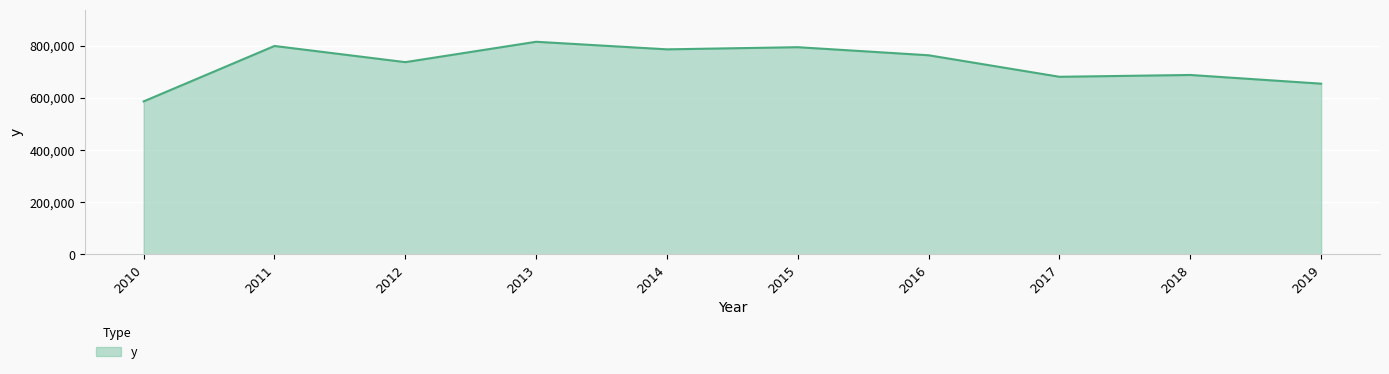

Reading right to left, transcribe all the data shown in this chart.

2019=654891	2018=688288	2017=681306	2016=763844	2015=794864	2014=786598	2013=815668	2012=737470	2011=799525	2010=586925